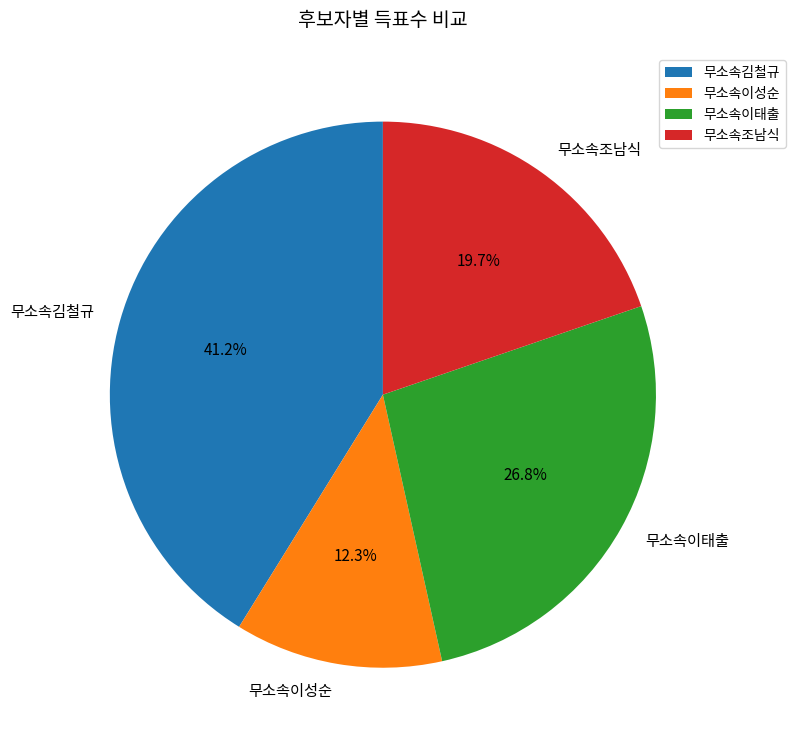

Rank the categories by value from highest to lowest.

무소속김철규, 무소속이태출, 무소속조남식, 무소속이성순